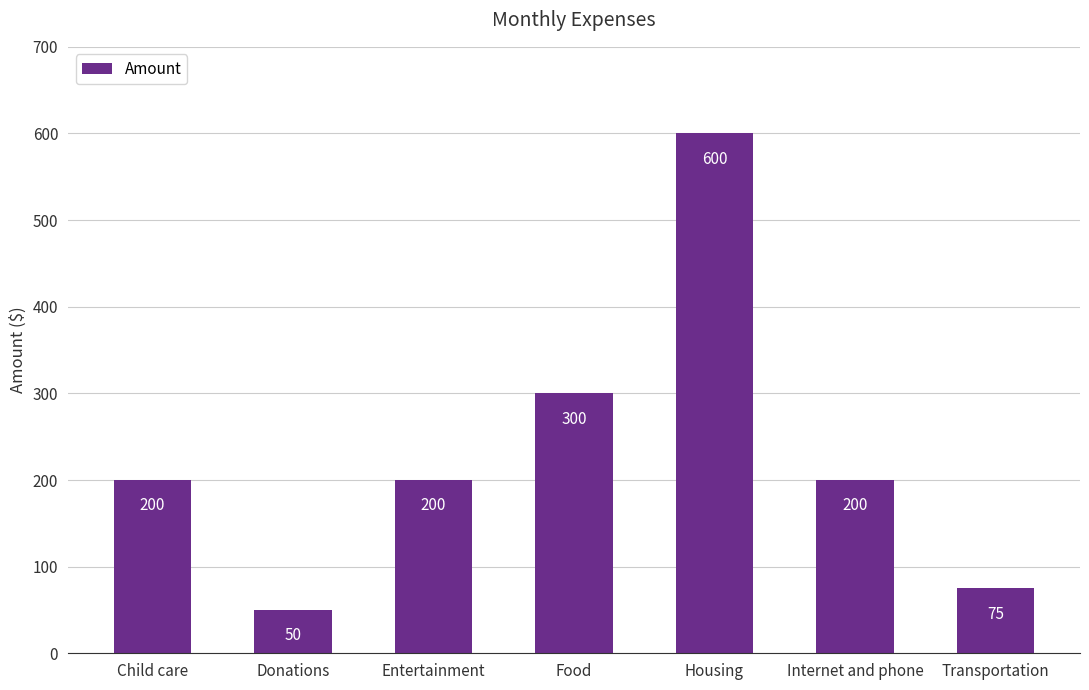

Which category has the highest value across all series?

Housing